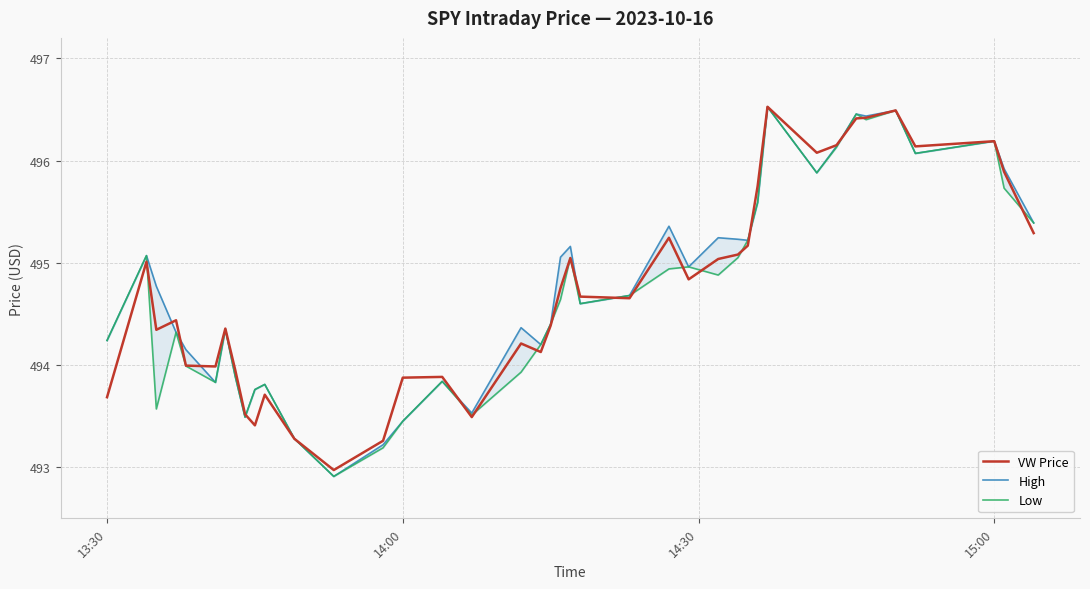

True or false: High and Low cross at least once.

False